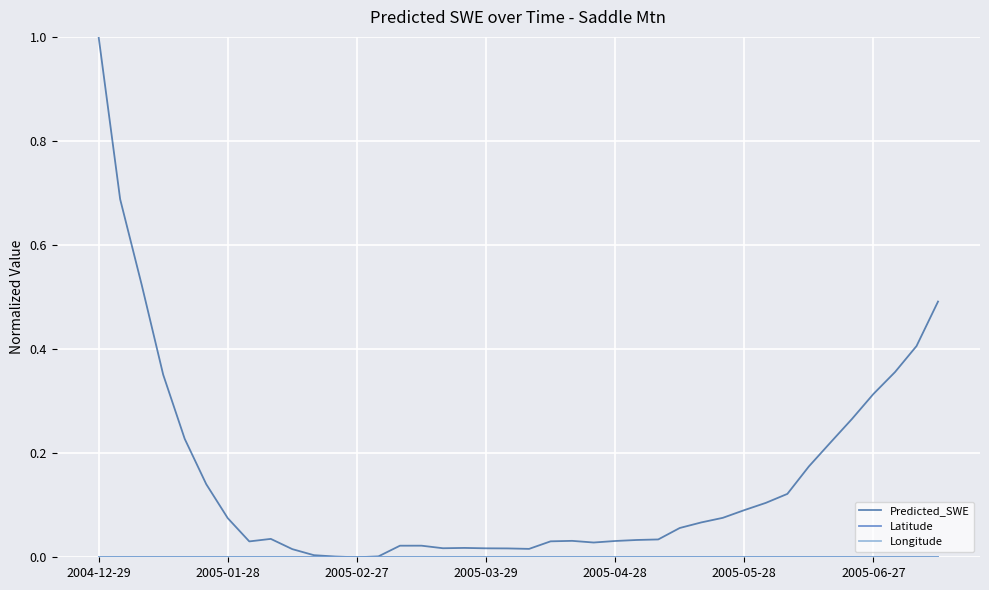

Is this an area chart (filled region under the line)?

No